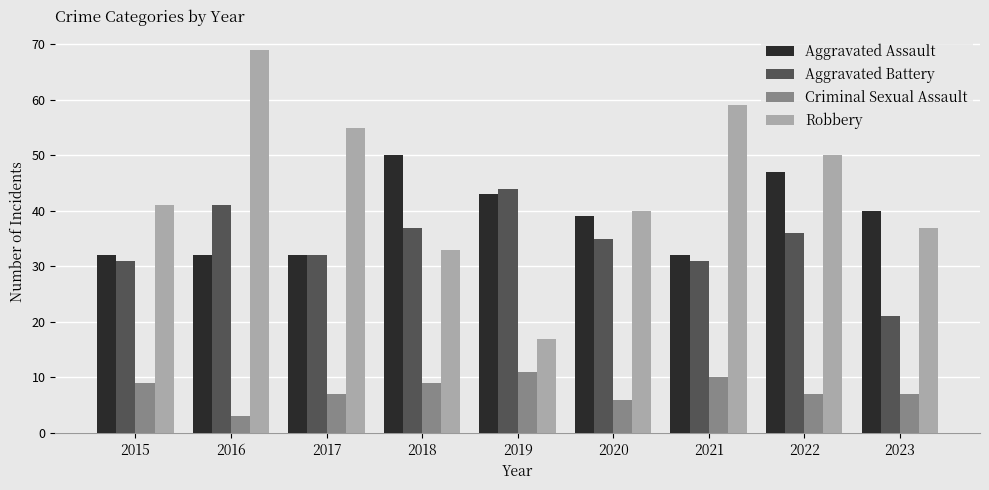

How many groups of bars are there?

9